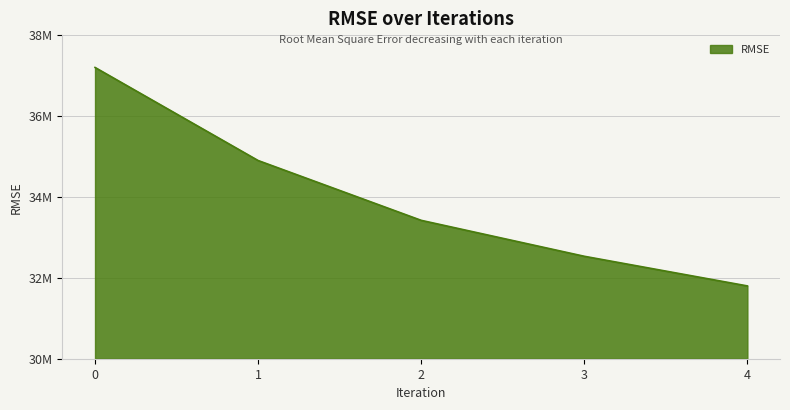

Does the chart have visible grid lines?

Yes